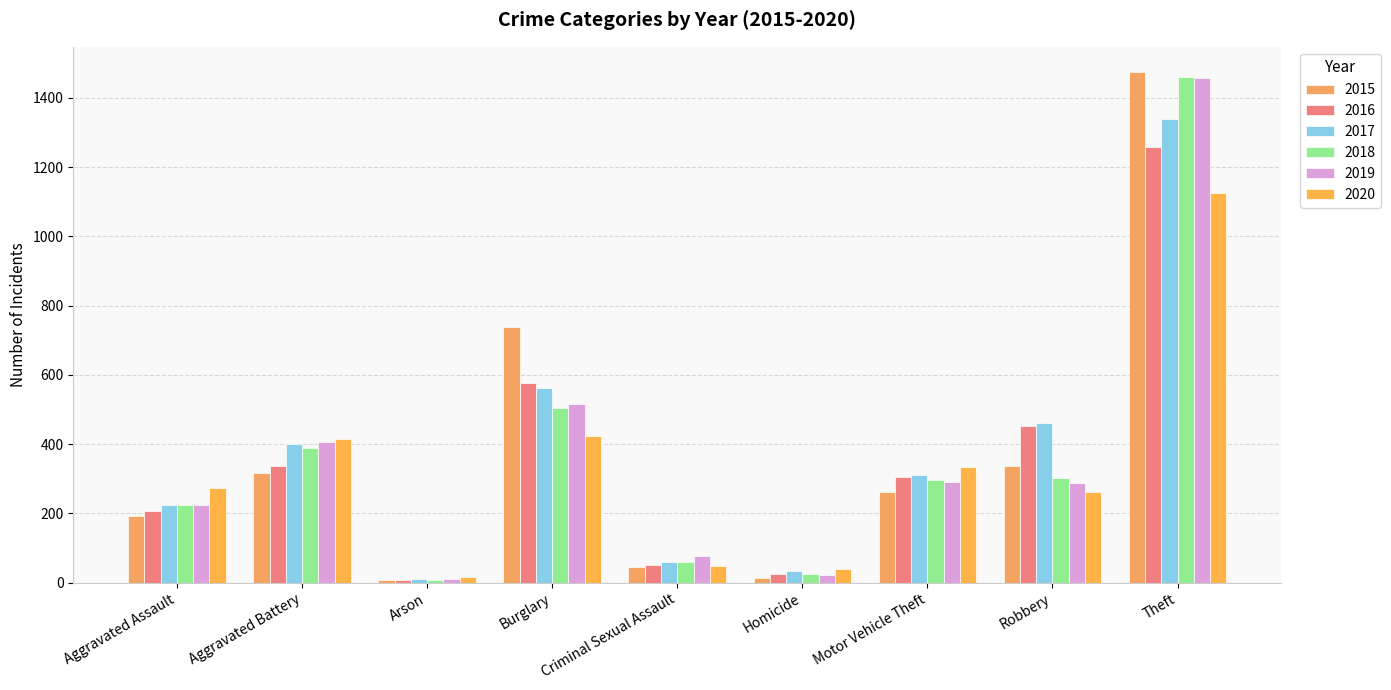

Is the value of 2015 at Theft greater than the value of 2018 at Arson?

Yes